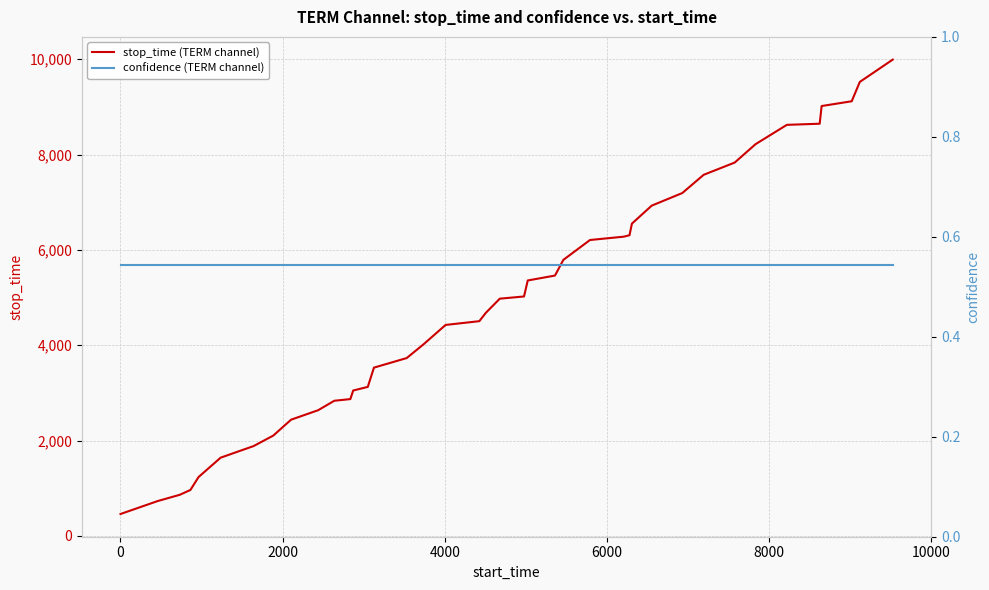

How many lines are shown in the chart?

2